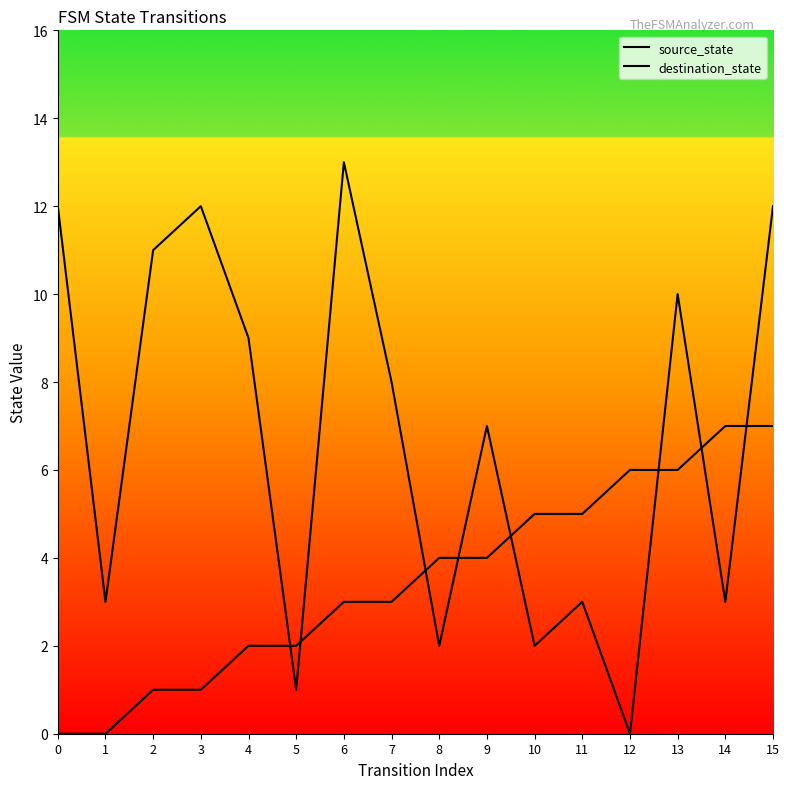

At which category is the sum across all series the highest?

15